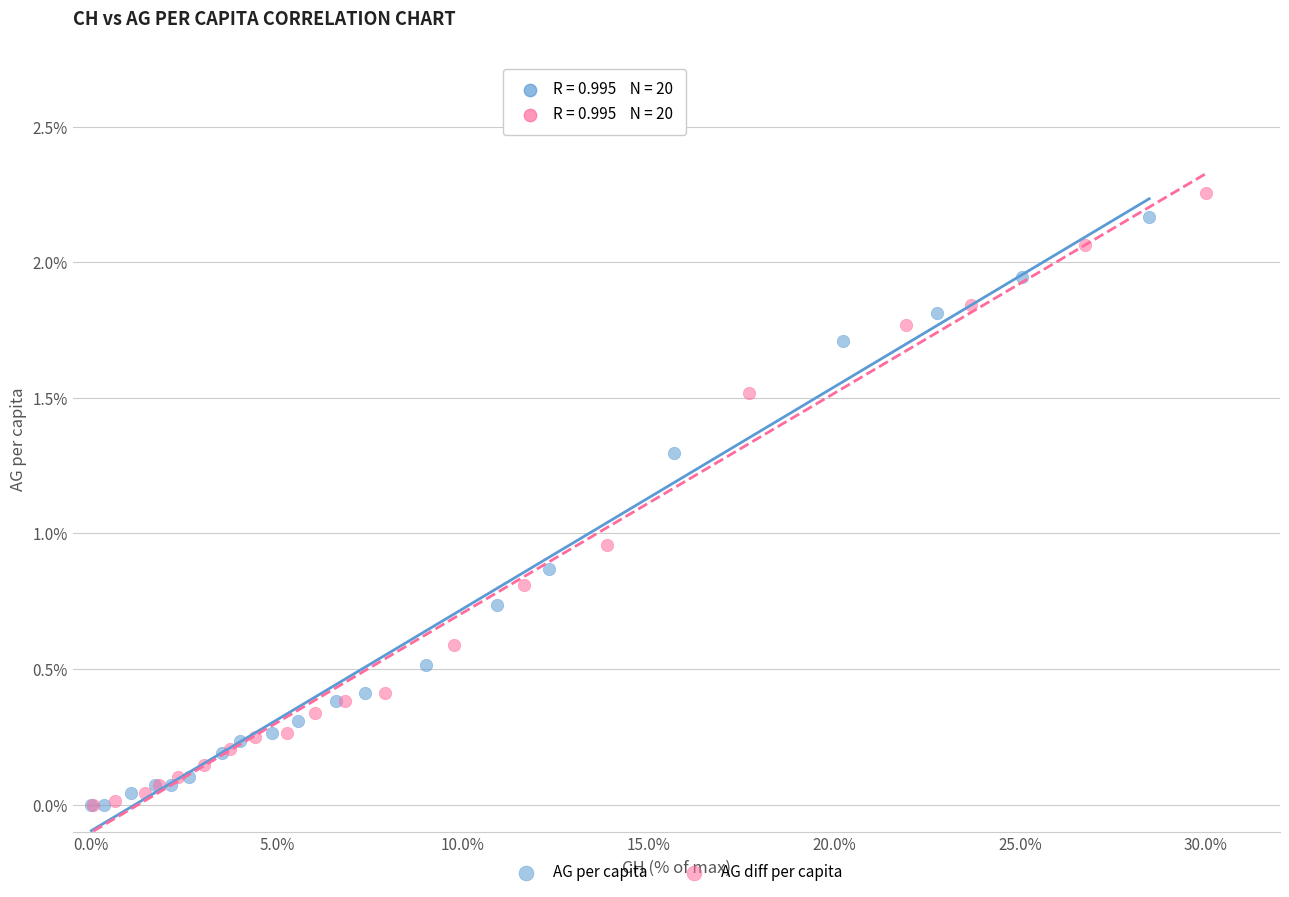

What are all the series names shown in the legend?

AG per capita, AG diff per capita